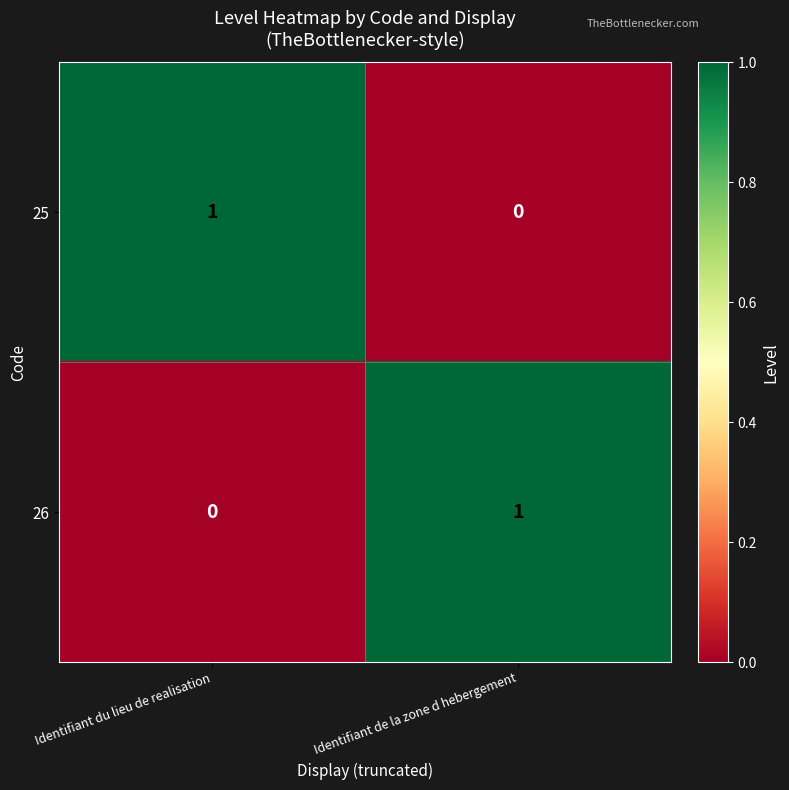

Which category has the highest value in the 26 series?

Identifiant de la zone d hebergement